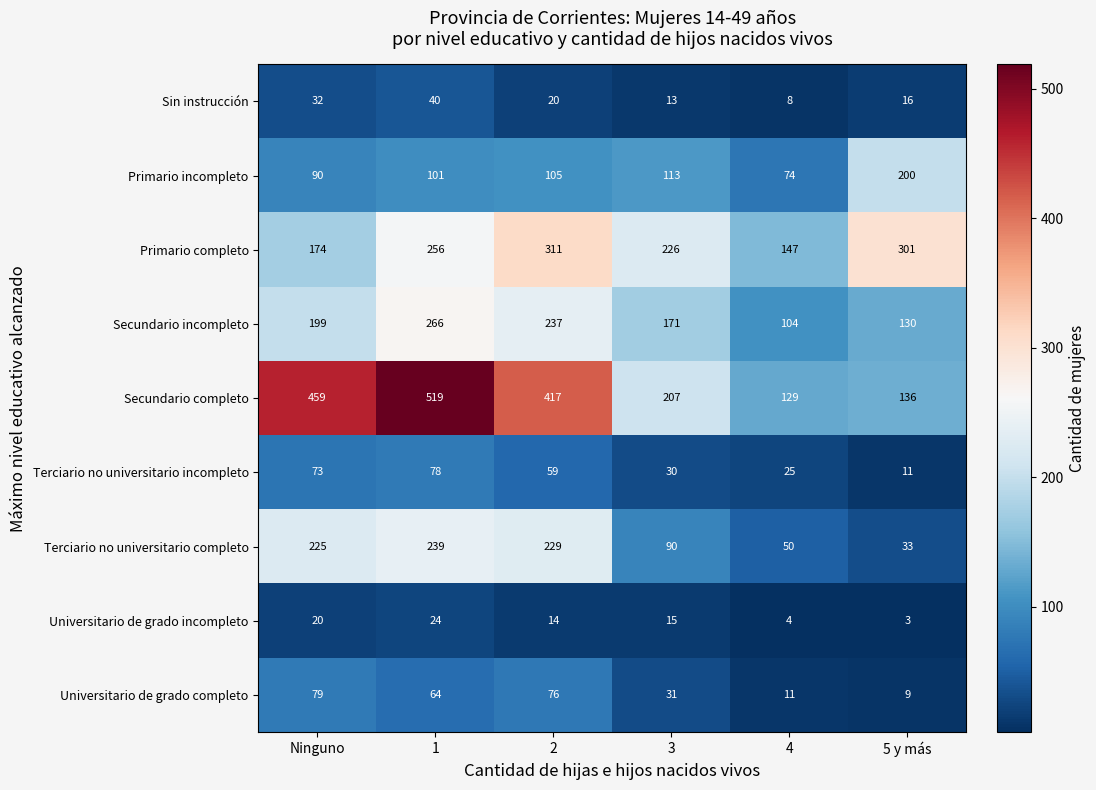

Between 1 and 2, which series saw the biggest shift?

Secundario completo